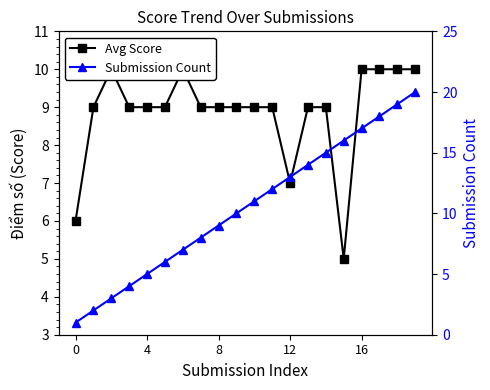

What is the label of the 11th point from the left?

10